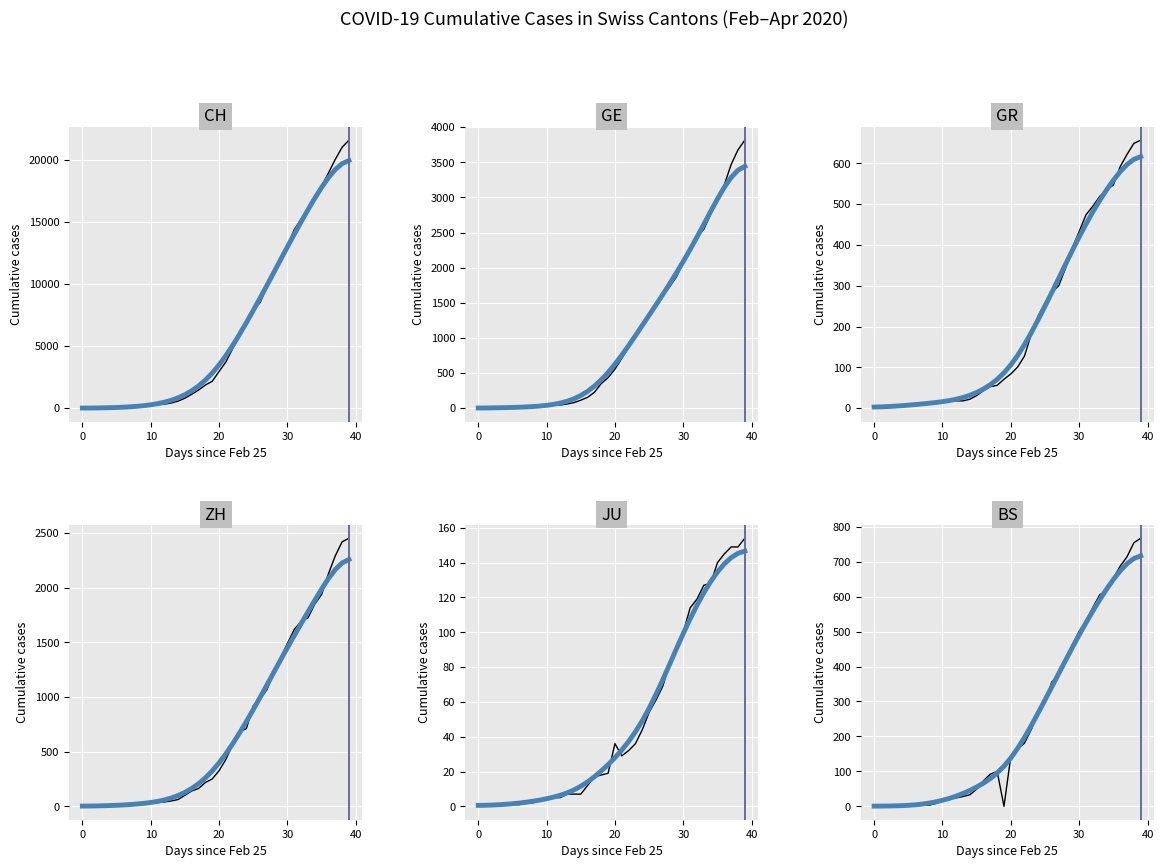

How many lines are shown in the chart?

6